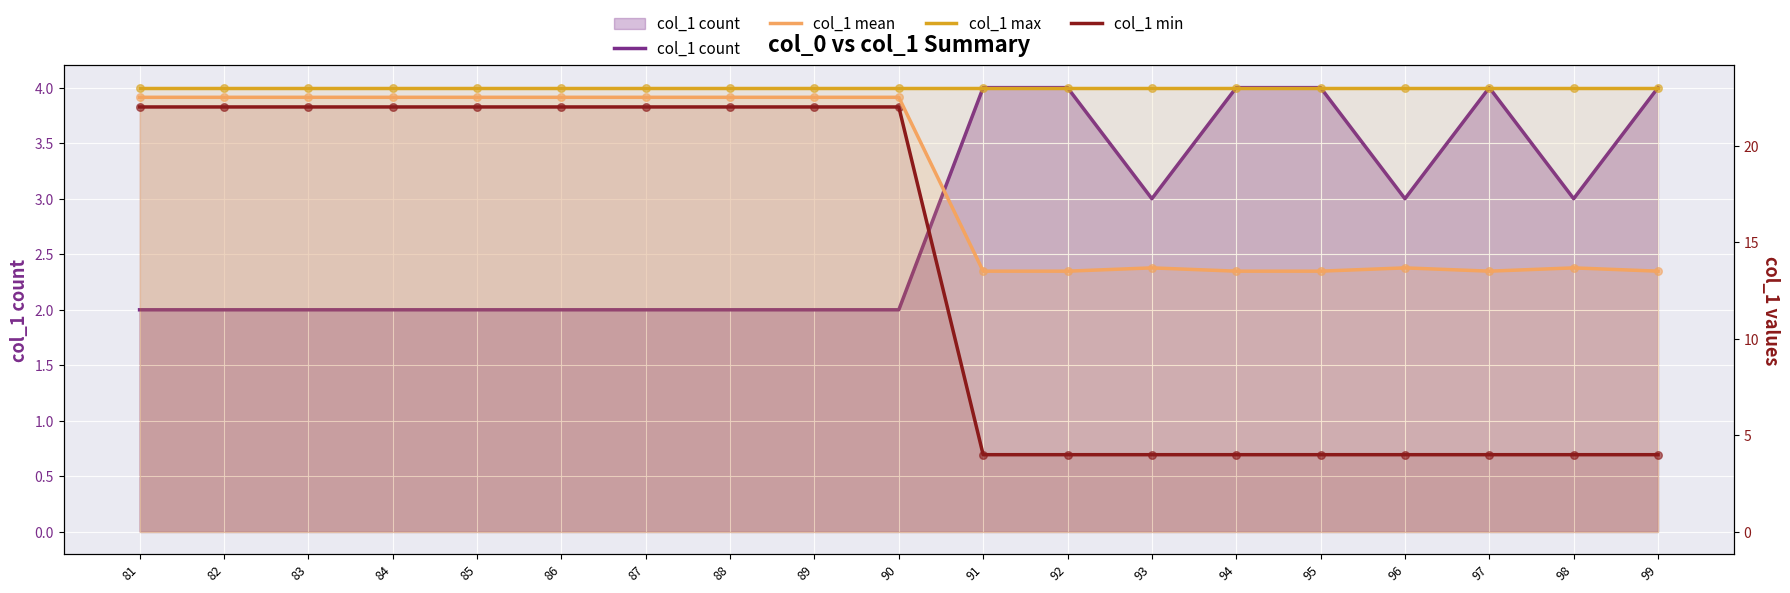

At which category is the sum across all series the highest?

81